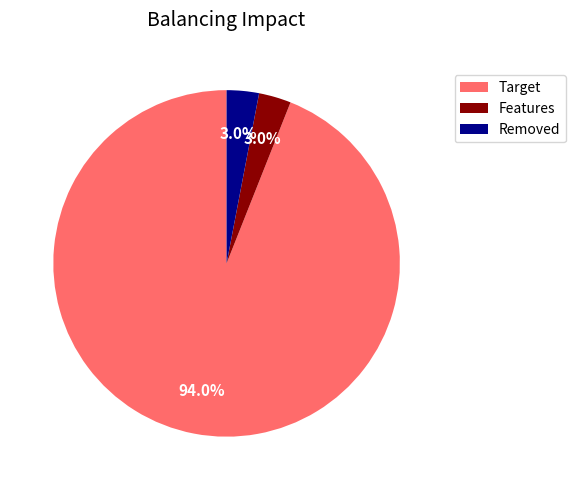

What percentage is NOT represented by Features?

97.0%